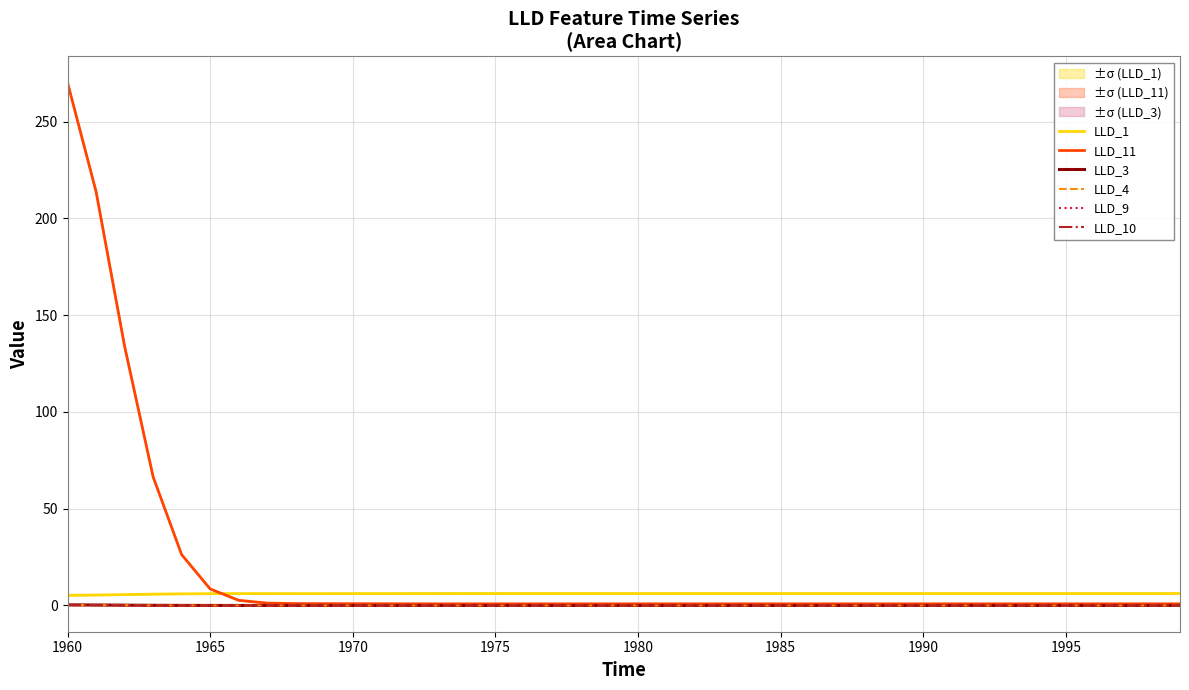

The LLD_9 series shows 0.0 at 1990. True or false?

True